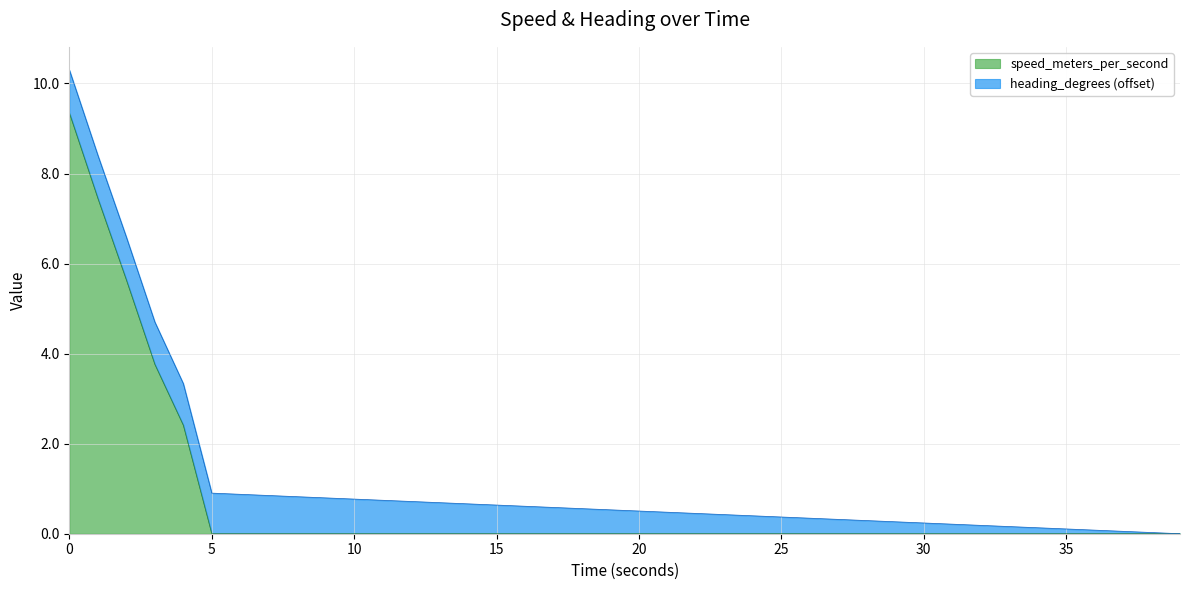

The chart shows a value of 0.0 at 8.999986649. True or false?

True